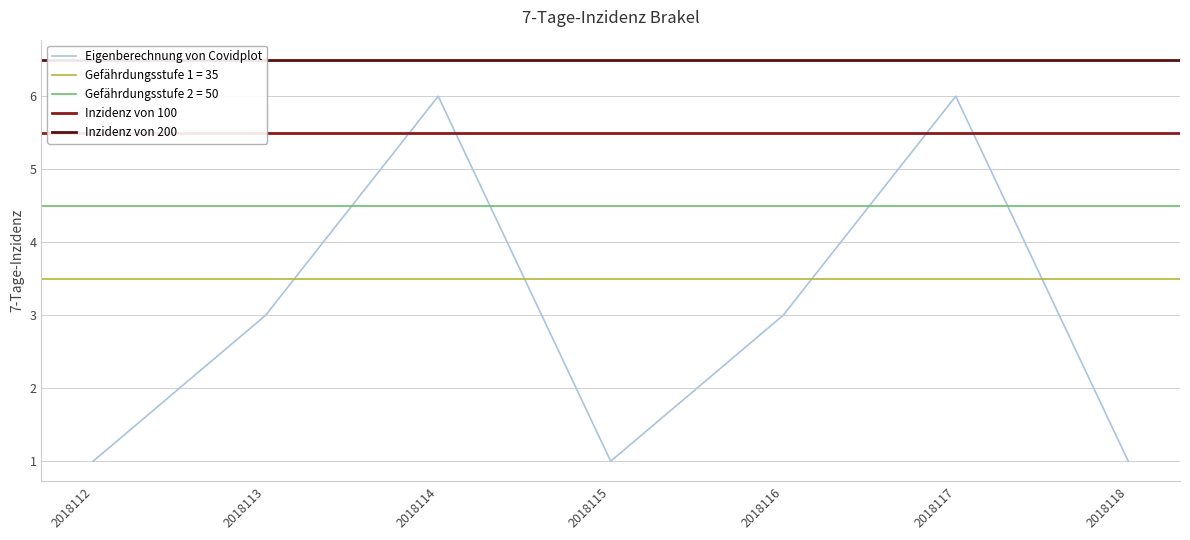

How many points are lower than both their immediate neighbors (excluding endpoints)?

1